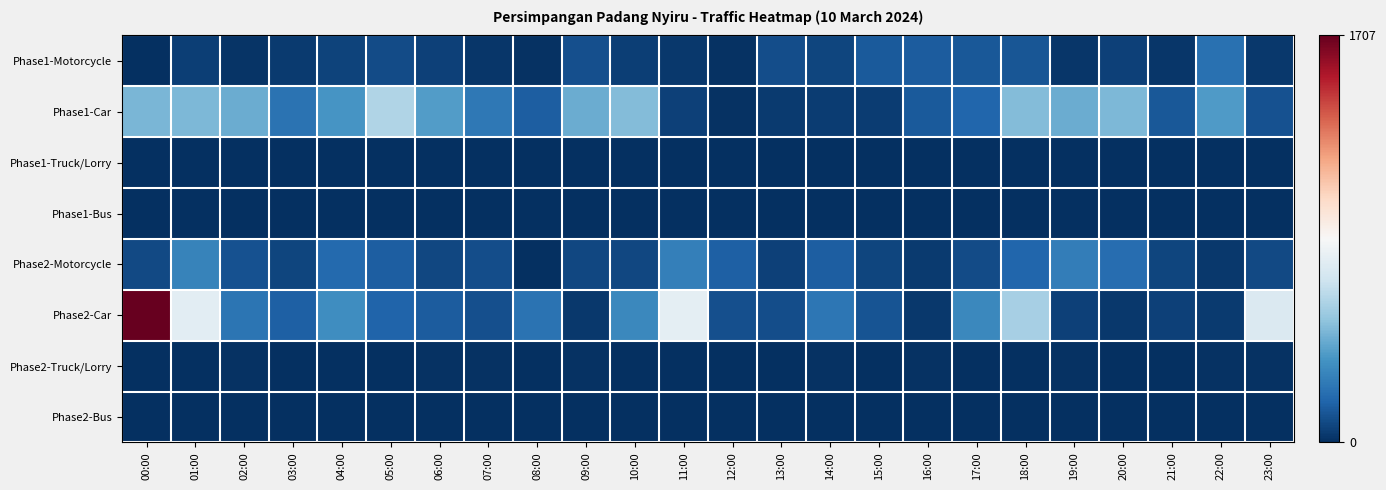

At how many categories does at least one series exceed 481?

7